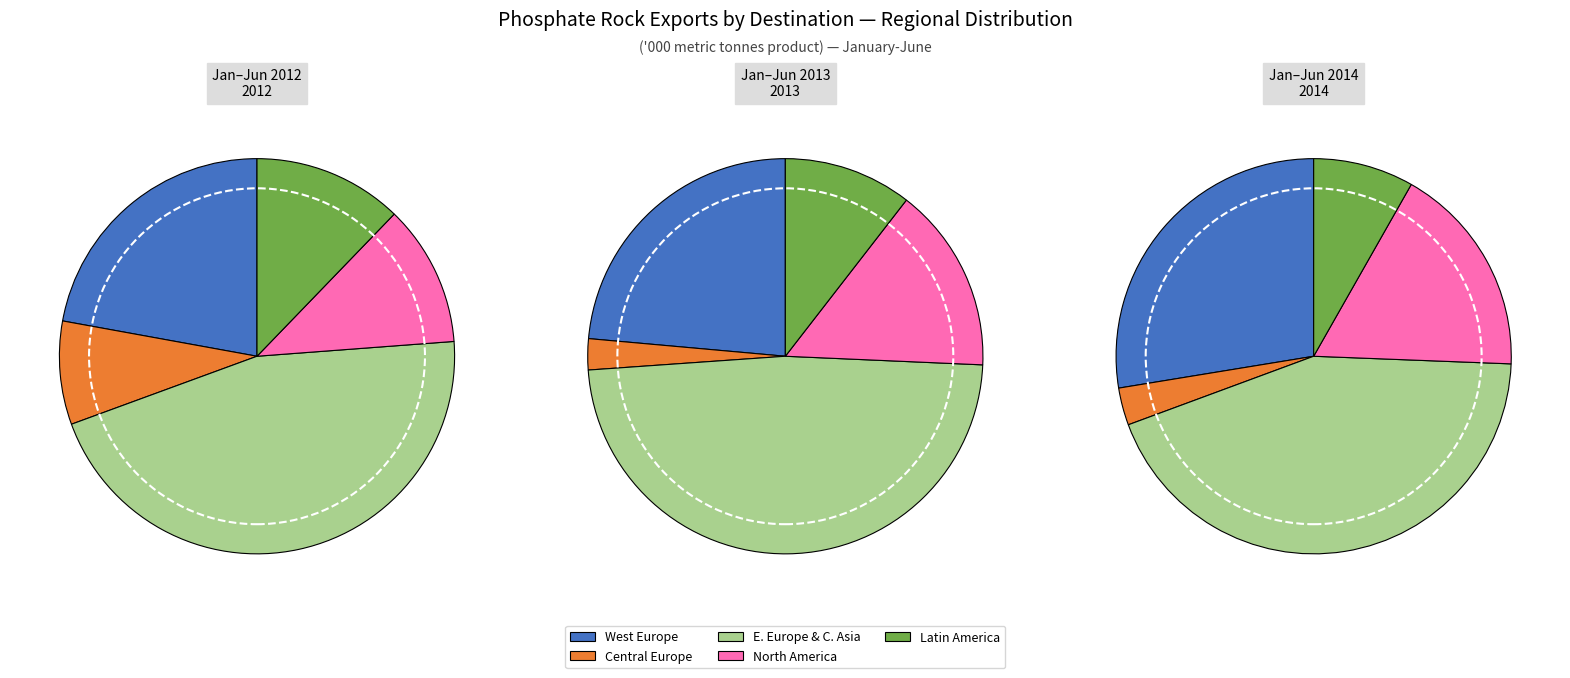

Is there a majority slice in this chart?

No